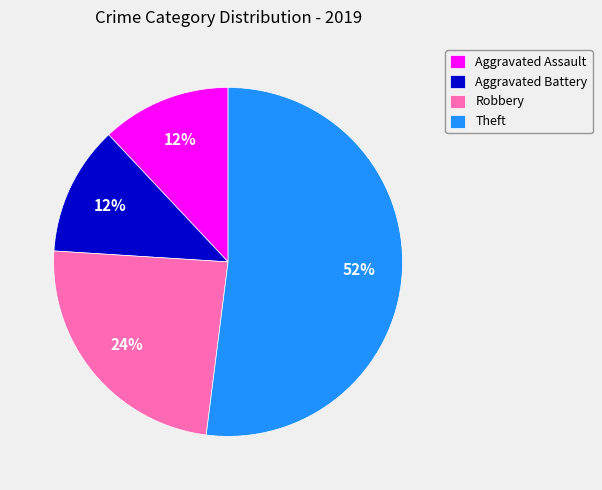

The Theft slice represents 52% of the pie. True or false?

True